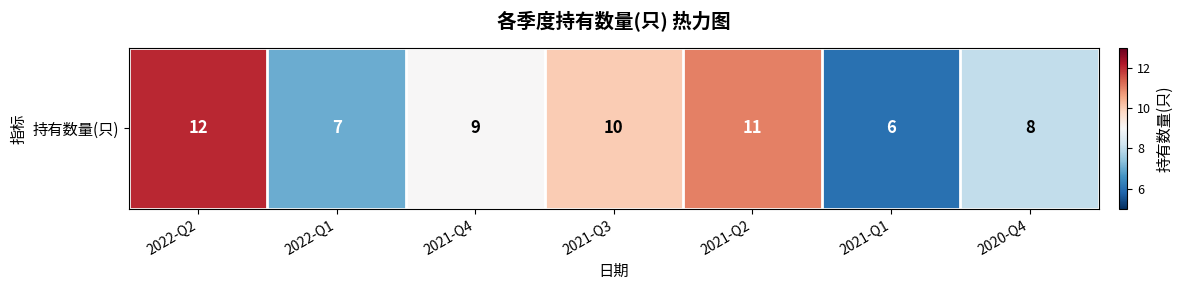

Where does the data first go above 9?

2022-Q2